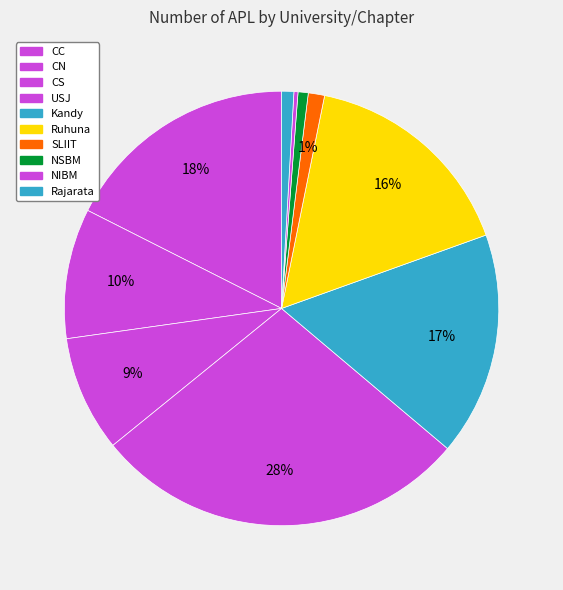

How many slices are in this pie chart?

10